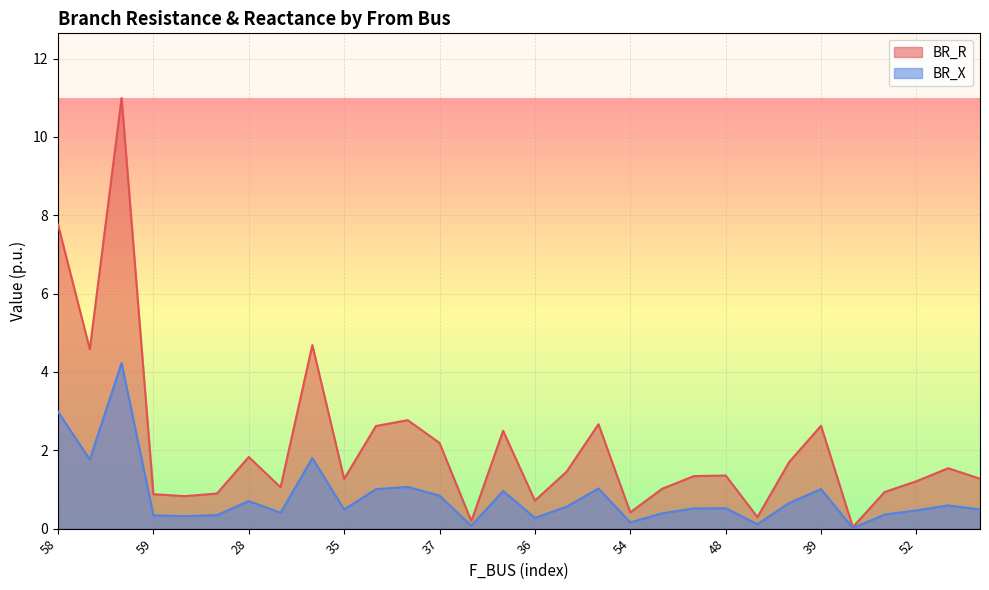

What is the highest value of the BR_R series?

11.0